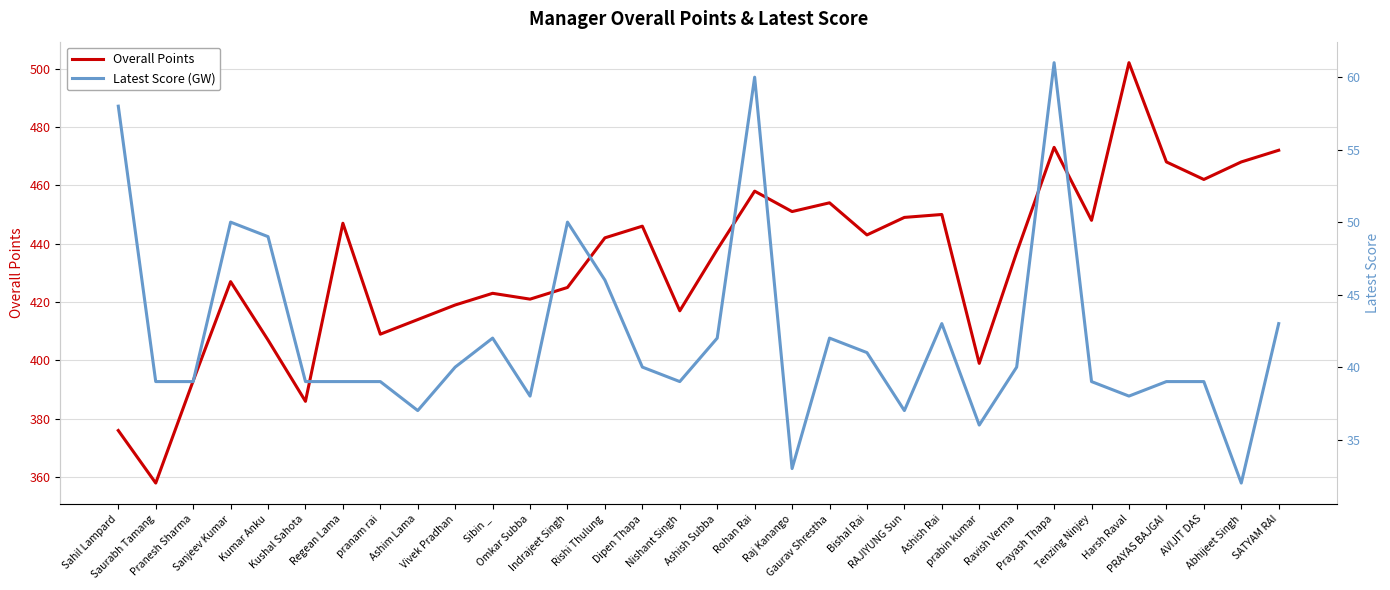

Which series has the largest total across all categories?

Overall Points